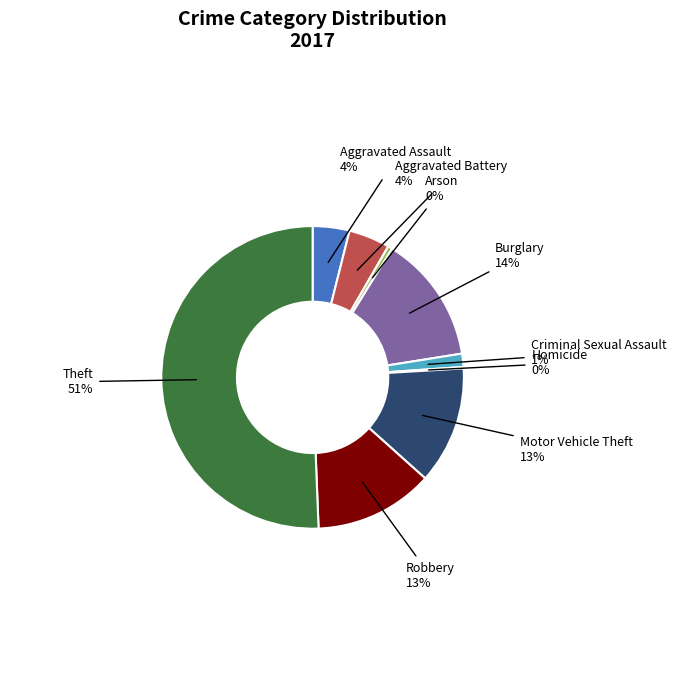

Which category accounts for the majority?

Theft